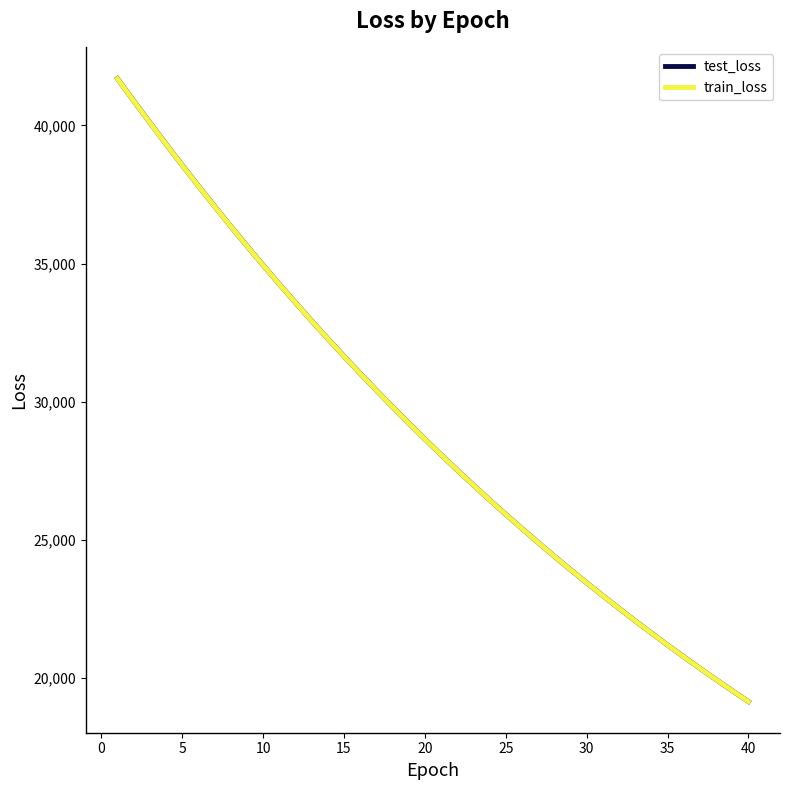

Which series has the largest range (max minus min)?

test_loss